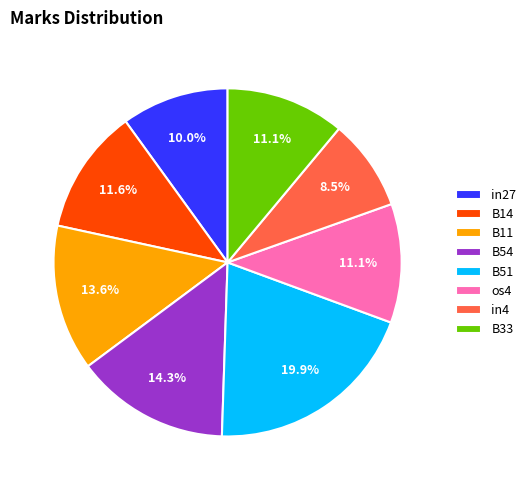

Which category has the biggest portion of the pie?

B51